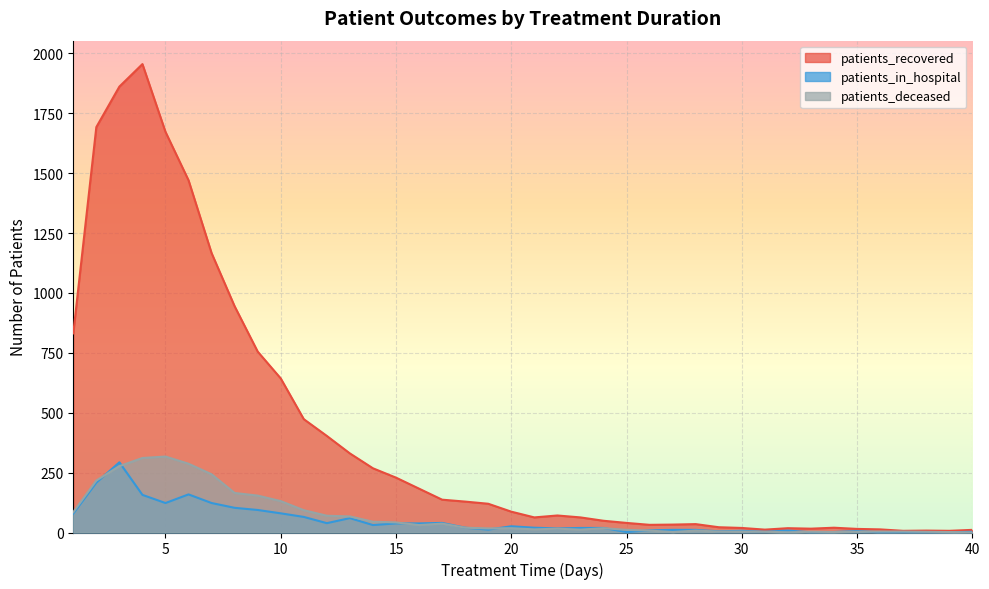

True or false: patients_recovered and patients_deceased cross at least once.

False